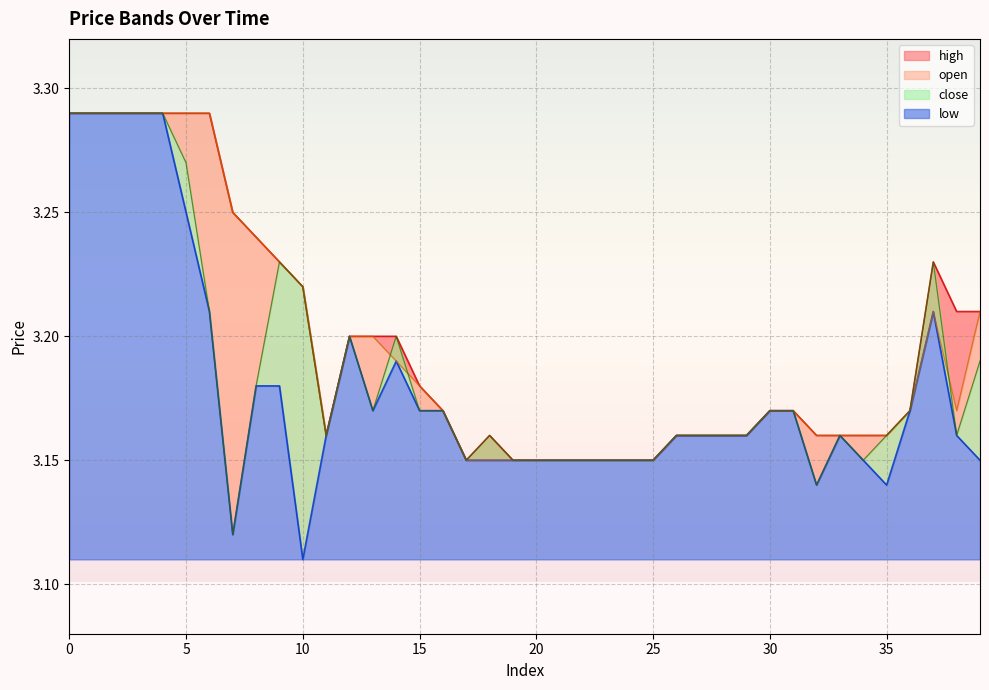

Reading right to left, list all the values displayed in this chart.

high: 39=3.2	38=3.2	37=3.2	36=3.2	35=3.2	34=3.2	33=3.2	32=3.2	31=3.2	30=3.2	29=3.2	28=3.2	27=3.2	26=3.2	25=3.1	24=3.1	23=3.1	22=3.1	21=3.1	20=3.1	19=3.1	18=3.2	17=3.1	16=3.2	15=3.2	14=3.2	13=3.2	12=3.2	11=3.2	10=3.2	9=3.2	8=3.2	7=3.2	6=3.3	5=3.3	4=3.3	3=3.3	2=3.3	1=3.3	0=3.3
open: 39=3.2	38=3.2	37=3.2	36=3.2	35=3.2	34=3.2	33=3.2	32=3.2	31=3.2	30=3.2	29=3.2	28=3.2	27=3.2	26=3.2	25=3.1	24=3.1	23=3.1	22=3.1	21=3.1	20=3.1	19=3.1	18=3.1	17=3.1	16=3.2	15=3.2	14=3.2	13=3.2	12=3.2	11=3.2	10=3.2	9=3.2	8=3.2	7=3.2	6=3.3	5=3.3	4=3.3	3=3.3	2=3.3	1=3.3	0=3.3
close: 39=3.2	38=3.2	37=3.2	36=3.2	35=3.2	34=3.1	33=3.2	32=3.1	31=3.2	30=3.2	29=3.2	28=3.2	27=3.2	26=3.2	25=3.1	24=3.1	23=3.1	22=3.1	21=3.1	20=3.1	19=3.1	18=3.2	17=3.1	16=3.2	15=3.2	14=3.2	13=3.2	12=3.2	11=3.2	10=3.2	9=3.2	8=3.2	7=3.1	6=3.2	5=3.3	4=3.3	3=3.3	2=3.3	1=3.3	0=3.3
low: 39=3.1	38=3.2	37=3.2	36=3.2	35=3.1	34=3.1	33=3.2	32=3.1	31=3.2	30=3.2	29=3.2	28=3.2	27=3.2	26=3.2	25=3.1	24=3.1	23=3.1	22=3.1	21=3.1	20=3.1	19=3.1	18=3.1	17=3.1	16=3.2	15=3.2	14=3.2	13=3.2	12=3.2	11=3.2	10=3.1	9=3.2	8=3.2	7=3.1	6=3.2	5=3.2	4=3.3	3=3.3	2=3.3	1=3.3	0=3.3